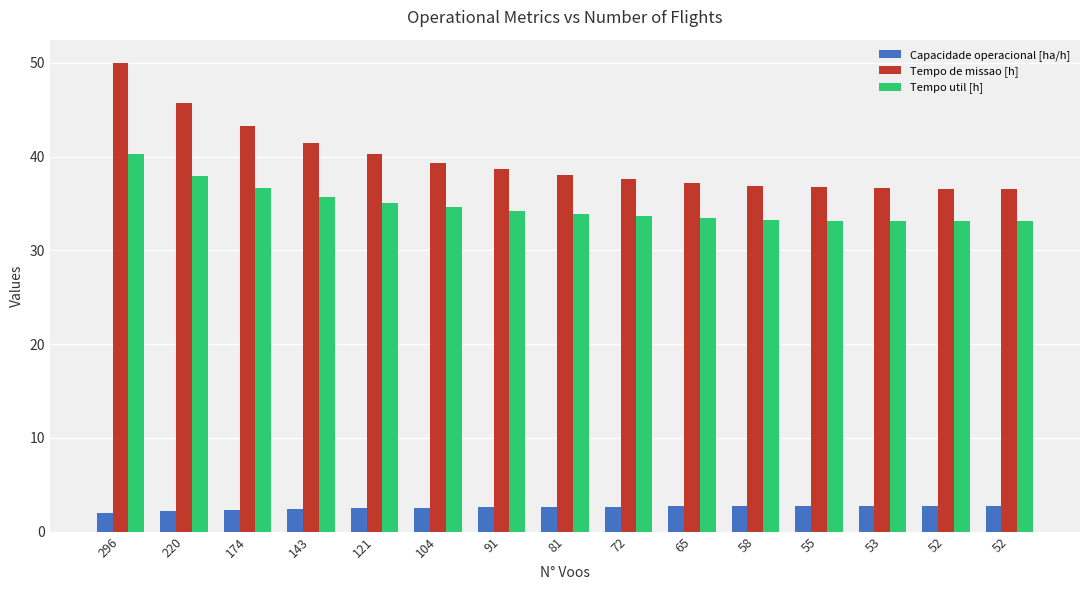

Where does the Tempo de missao [h] series first go above 38?

296